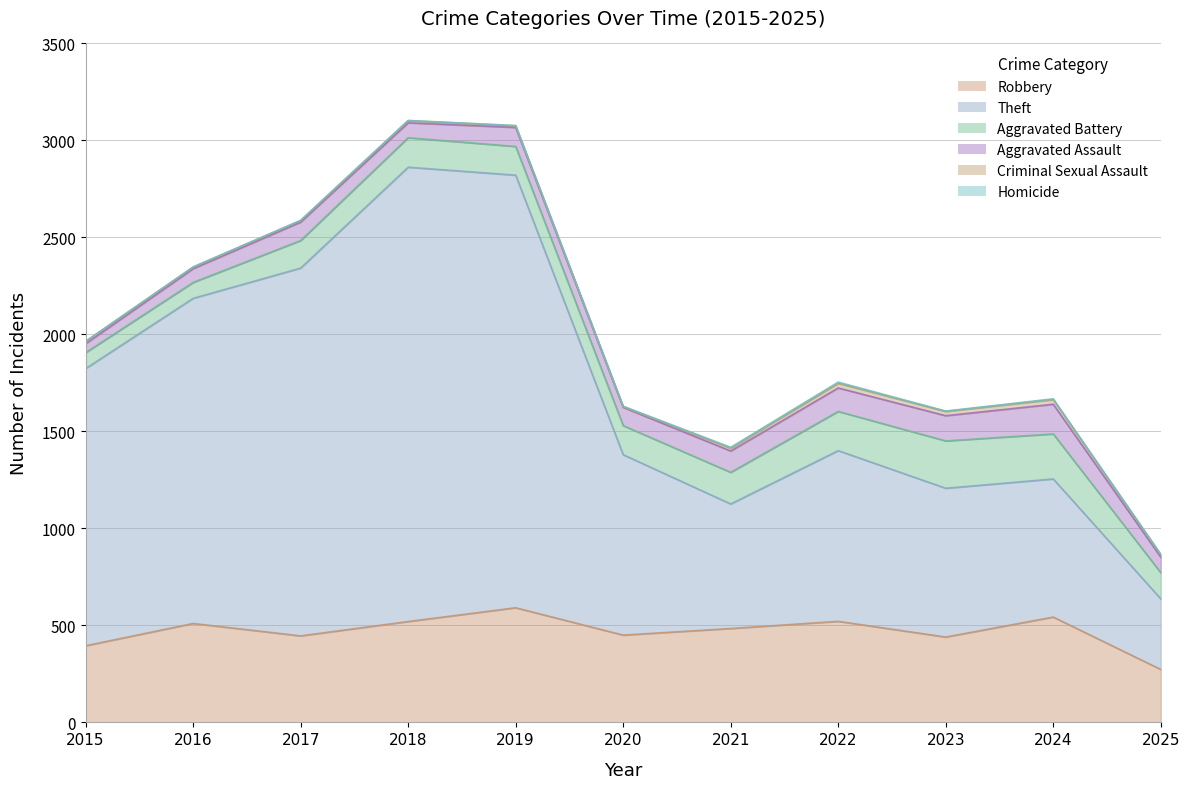

Reading left to right, what are all the values shown in this chart?

Robbery: 395	510	446	520	591	450	484	521	440	543	273
Theft: 1429	1676	1896	2342	2230	930	642	880	767	712	364
Aggravated Battery: 82	82	142	152	148	150	163	202	244	232	135
Aggravated Assault: 46	71	95	77	98	94	110	121	130	153	80
Criminal Sexual Assault: 12	8	8	11	8	3	14	24	22	24	12
Homicide: 0	1	1	1	2	3	5	6	2	4	3